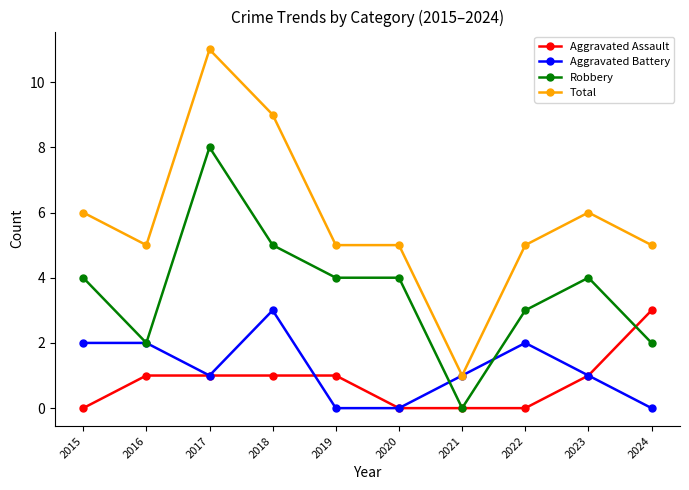

Reading right to left, extract all data points from this chart.

Aggravated Assault: 2024=3	2023=1	2022=0	2021=0	2020=0	2019=1	2018=1	2017=1	2016=1	2015=0
Aggravated Battery: 2024=0	2023=1	2022=2	2021=1	2020=0	2019=0	2018=3	2017=1	2016=2	2015=2
Robbery: 2024=2	2023=4	2022=3	2021=0	2020=4	2019=4	2018=5	2017=8	2016=2	2015=4
Total: 2024=5	2023=6	2022=5	2021=1	2020=5	2019=5	2018=9	2017=11	2016=5	2015=6